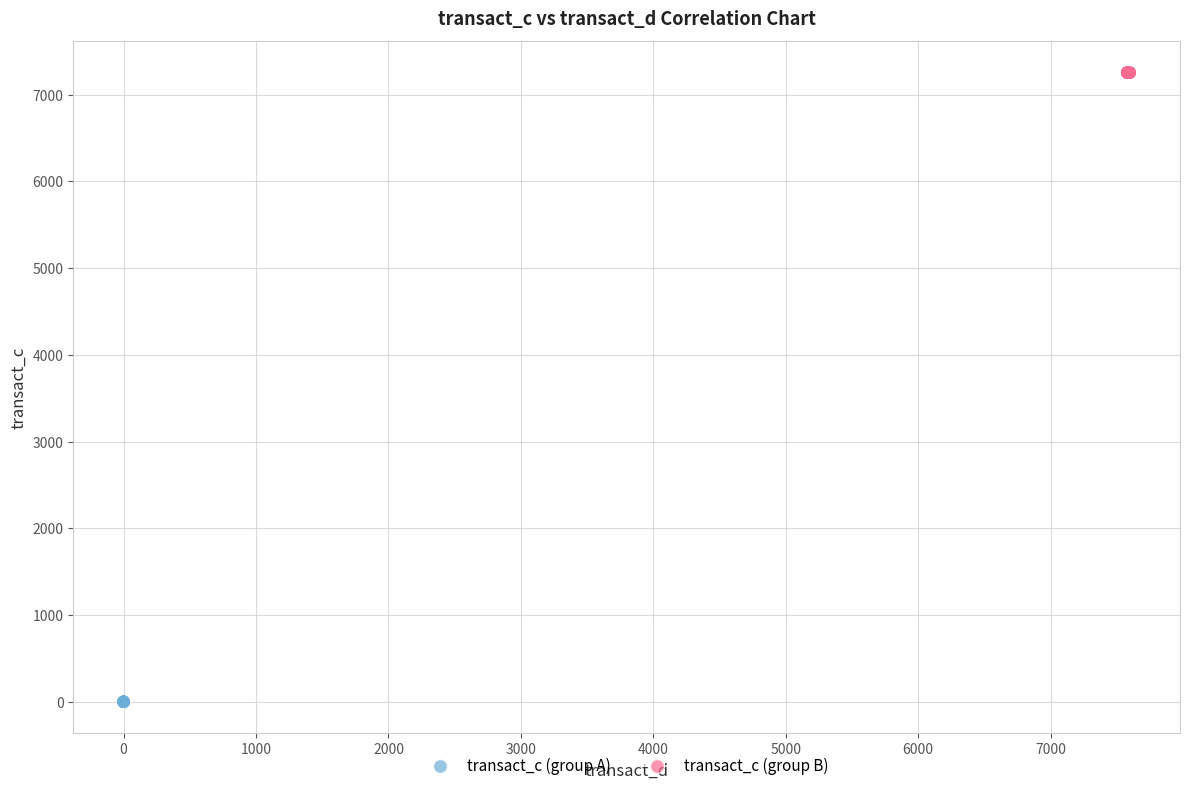

Which series reaches the minimum Y coordinate?

transact_c (group A)